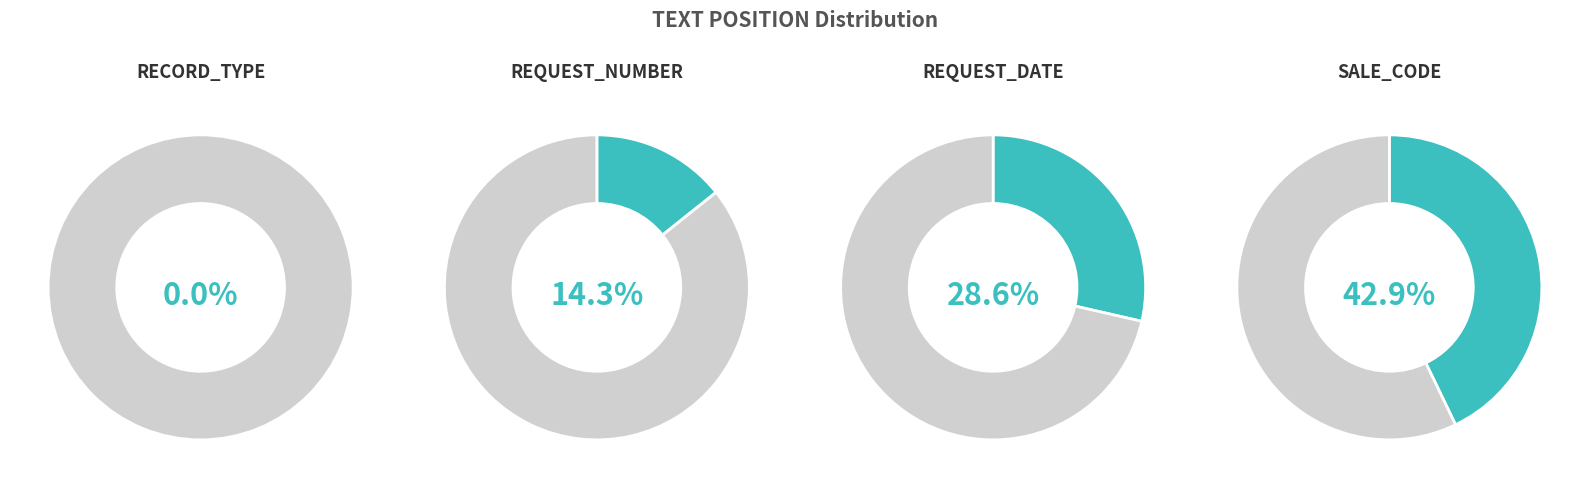

Count the number of slices in the pie.

8